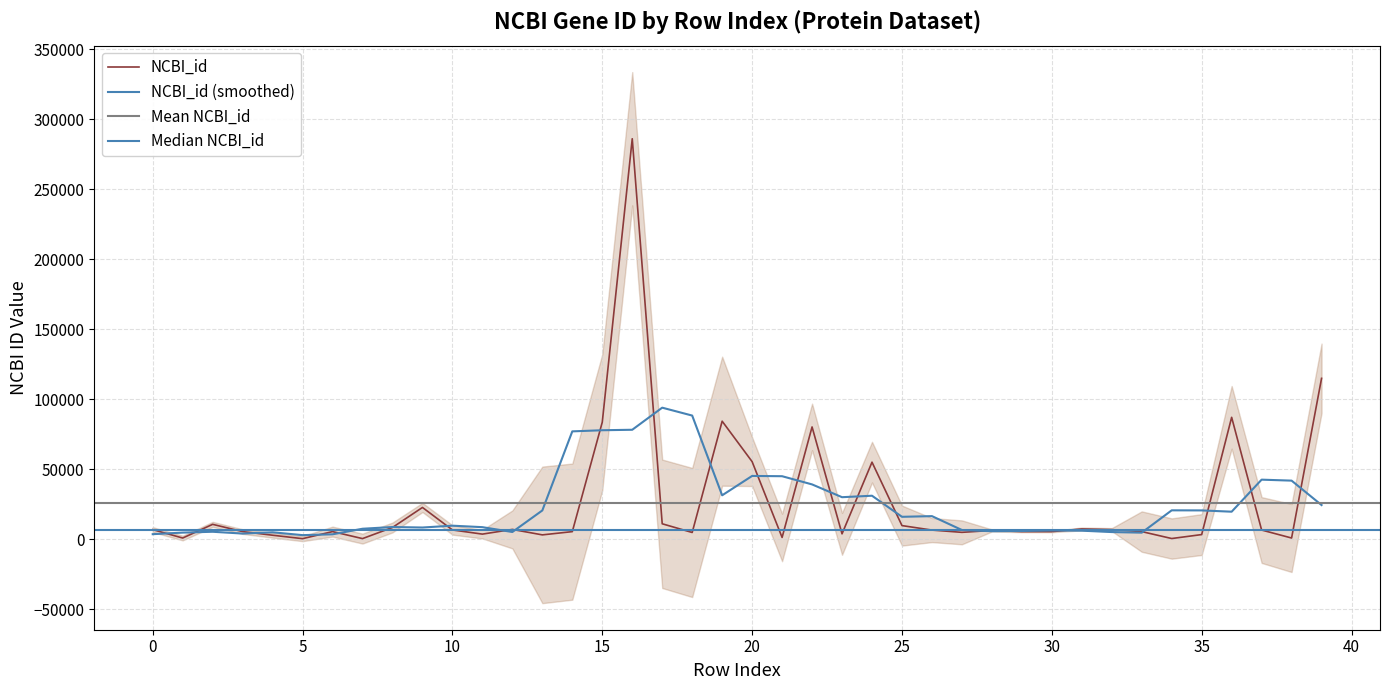

How many data points does each series have?

40